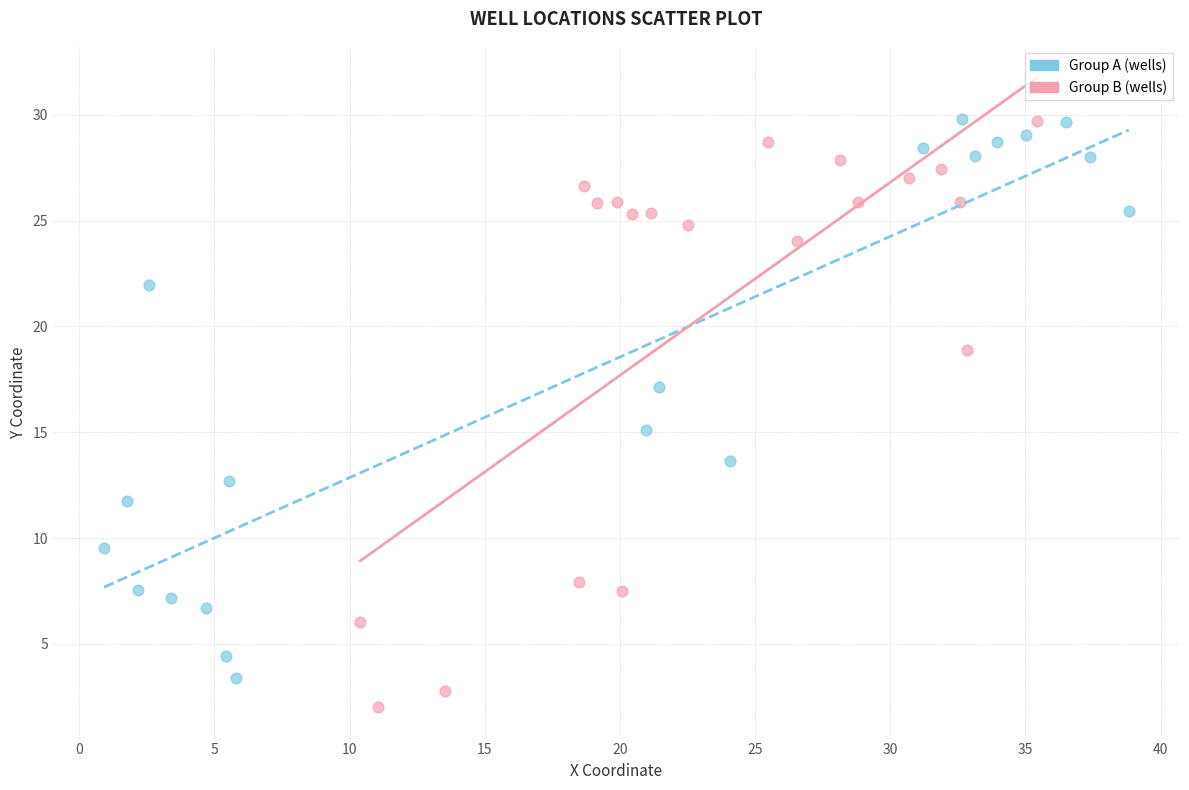

Which series reaches the minimum Y coordinate?

Group B (wells)